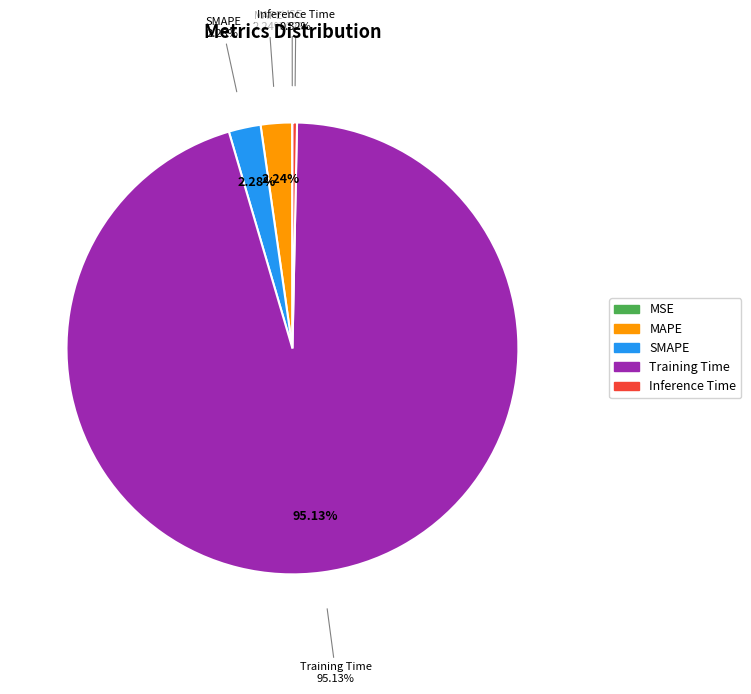

To the nearest percent, what is the difference between the Inference Time and MAPE slice percentages?

2%